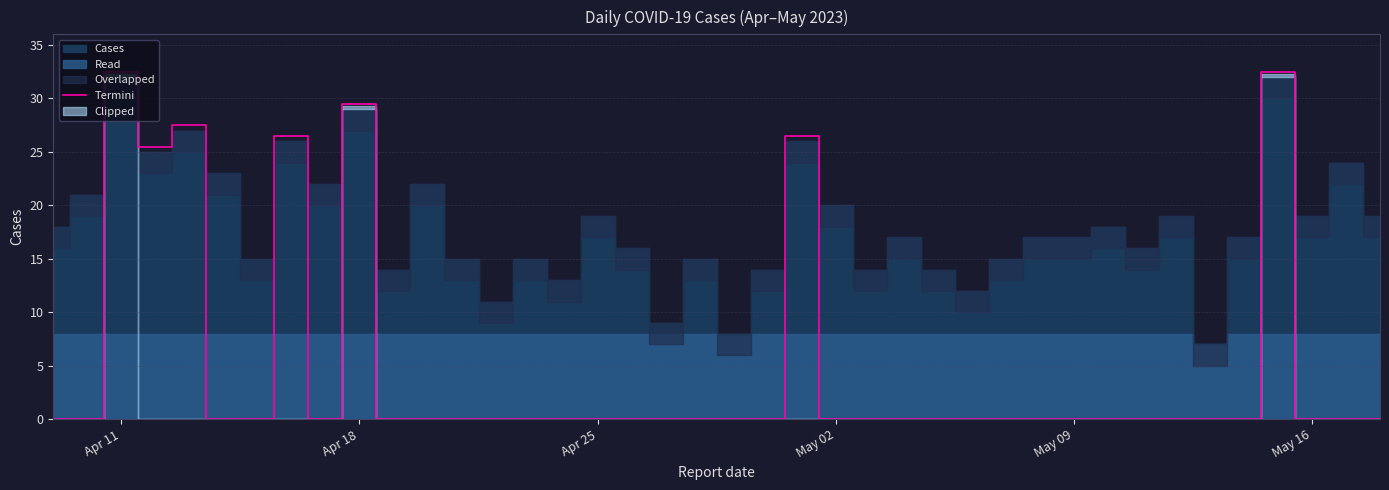

What is the maximum value shown in the chart?

32.5